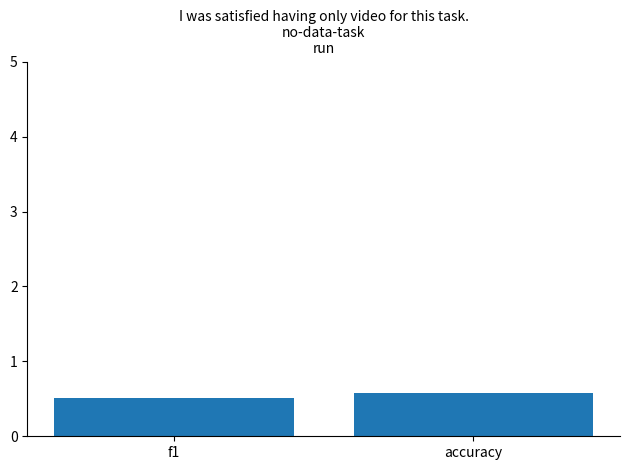

Are the bars grouped side by side (vs. stacked)?

No